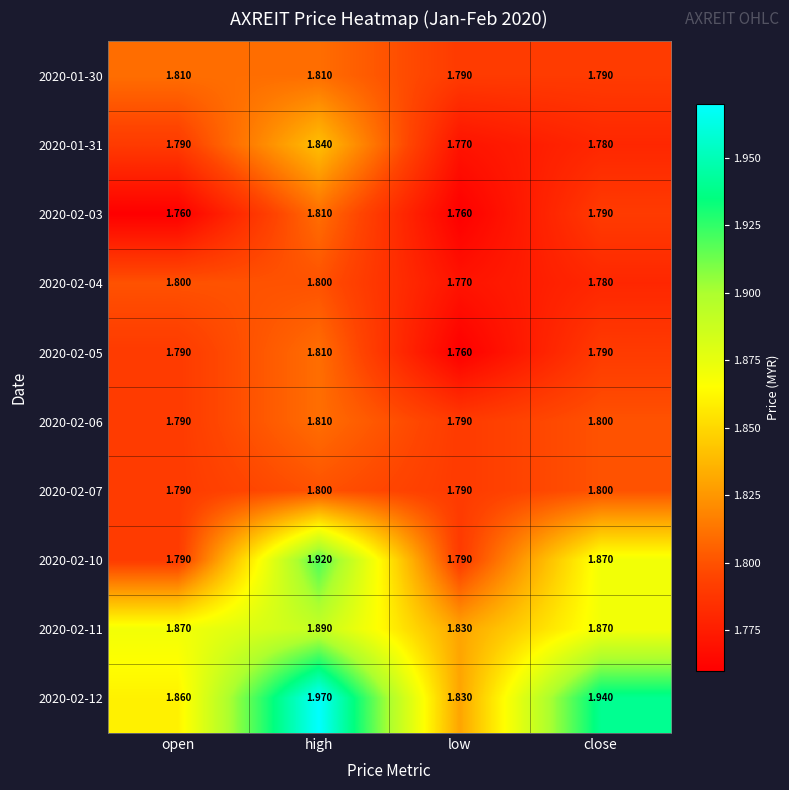

At which category does the chart reach its peak across all series?

high